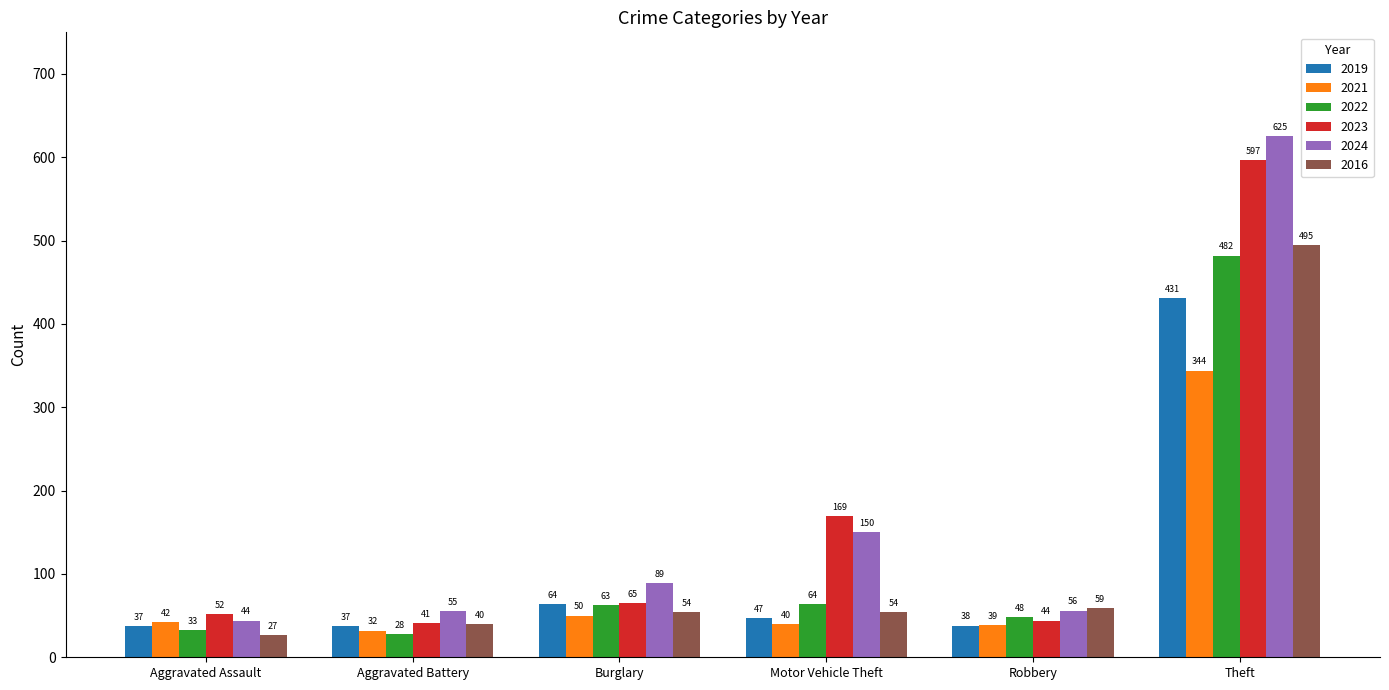

How many data points does each series have?

6